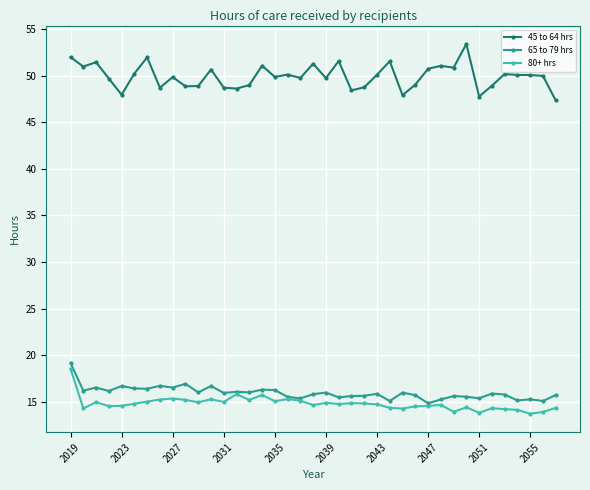

True or false: 80+ hrs and 45 to 64 hrs cross at least once.

False